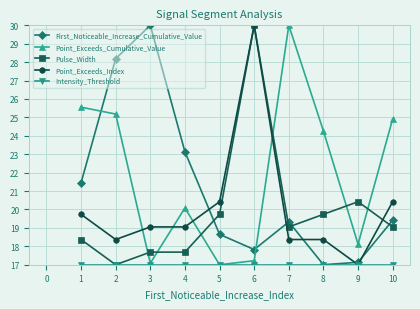

At which label does Point_Exceeds_Cumulative_Value reach its peak?

7